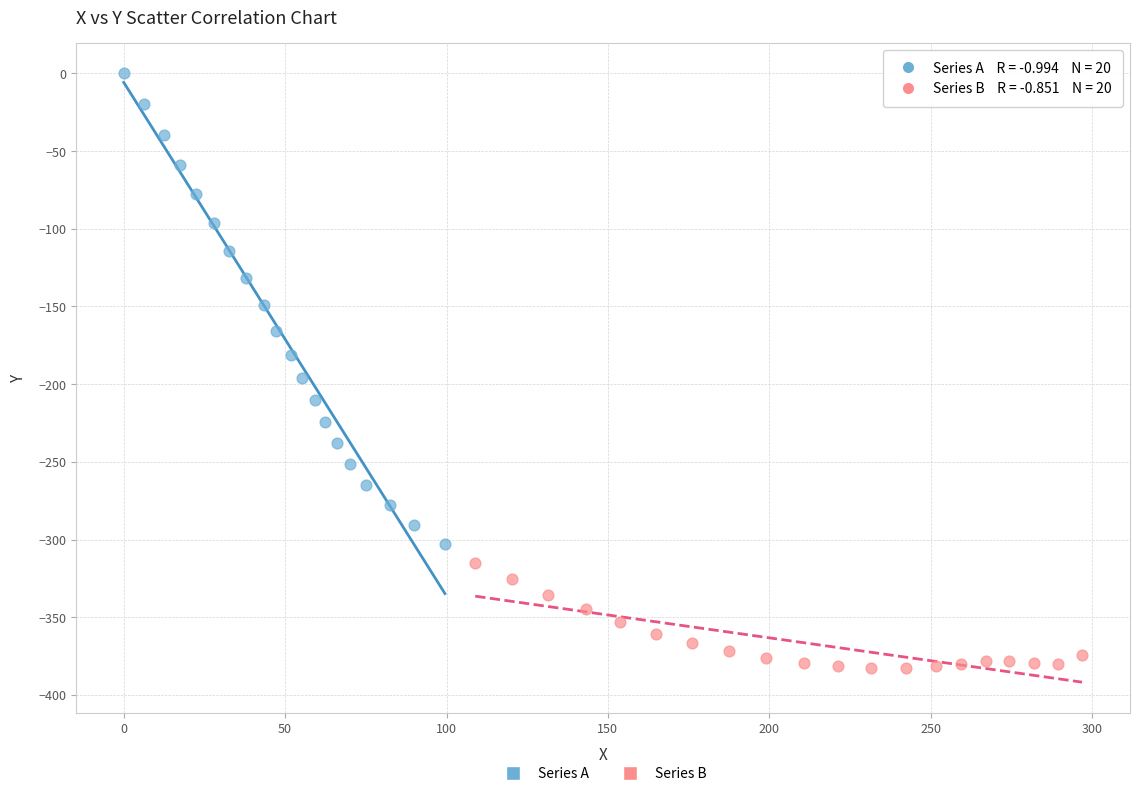

Which series reaches the maximum Y coordinate?

Series A